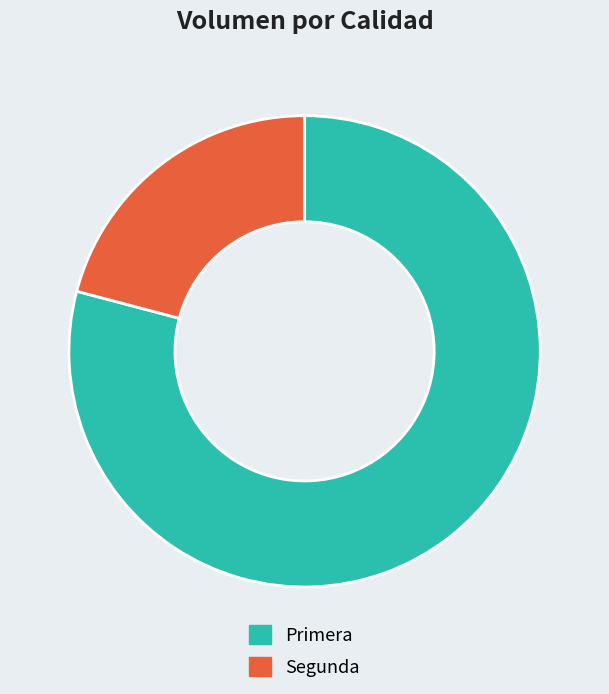

Which has a higher value, Segunda or Primera?

Primera